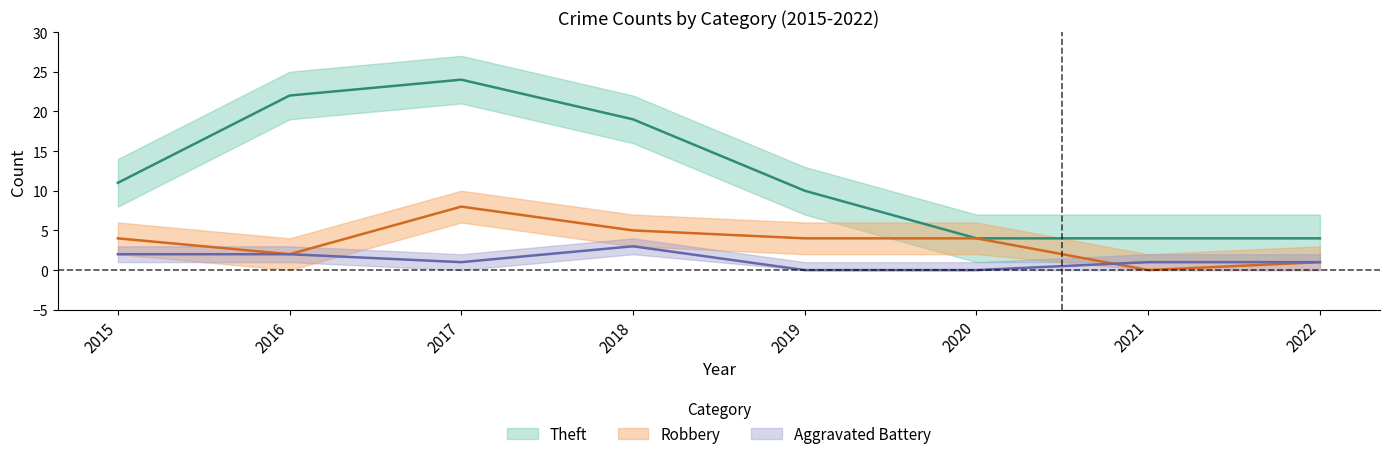

Read the Robbery value at 2018.

5